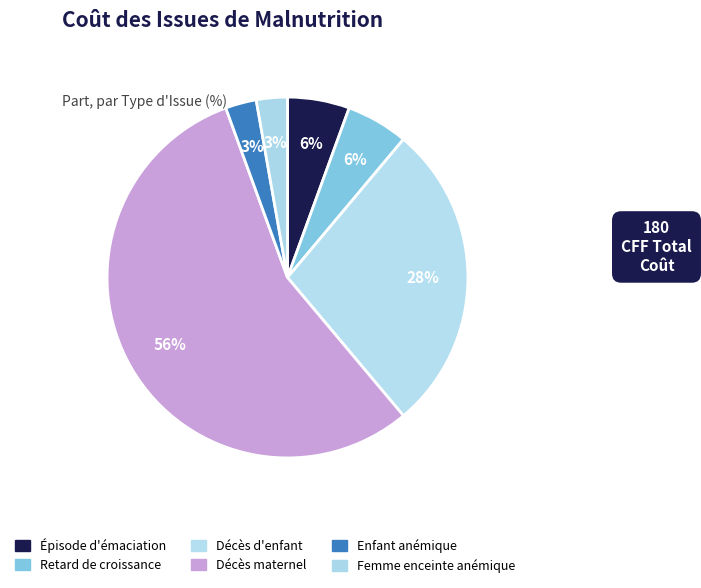

Does Décès d'enfant represent more than half of the total?

No